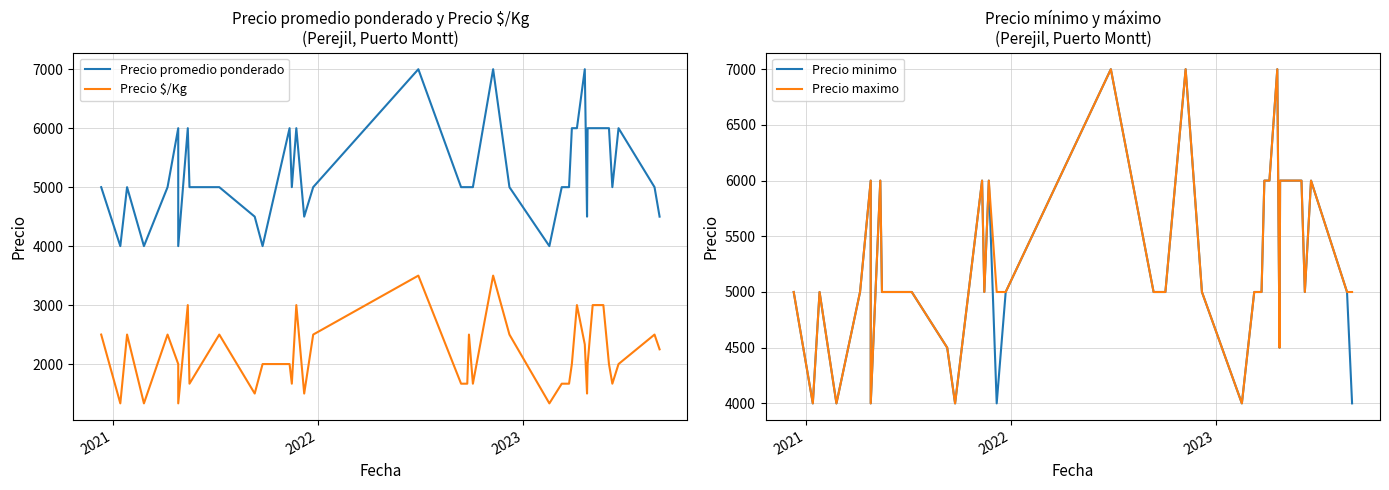

Which series has the largest total across all categories?

Precio maximo